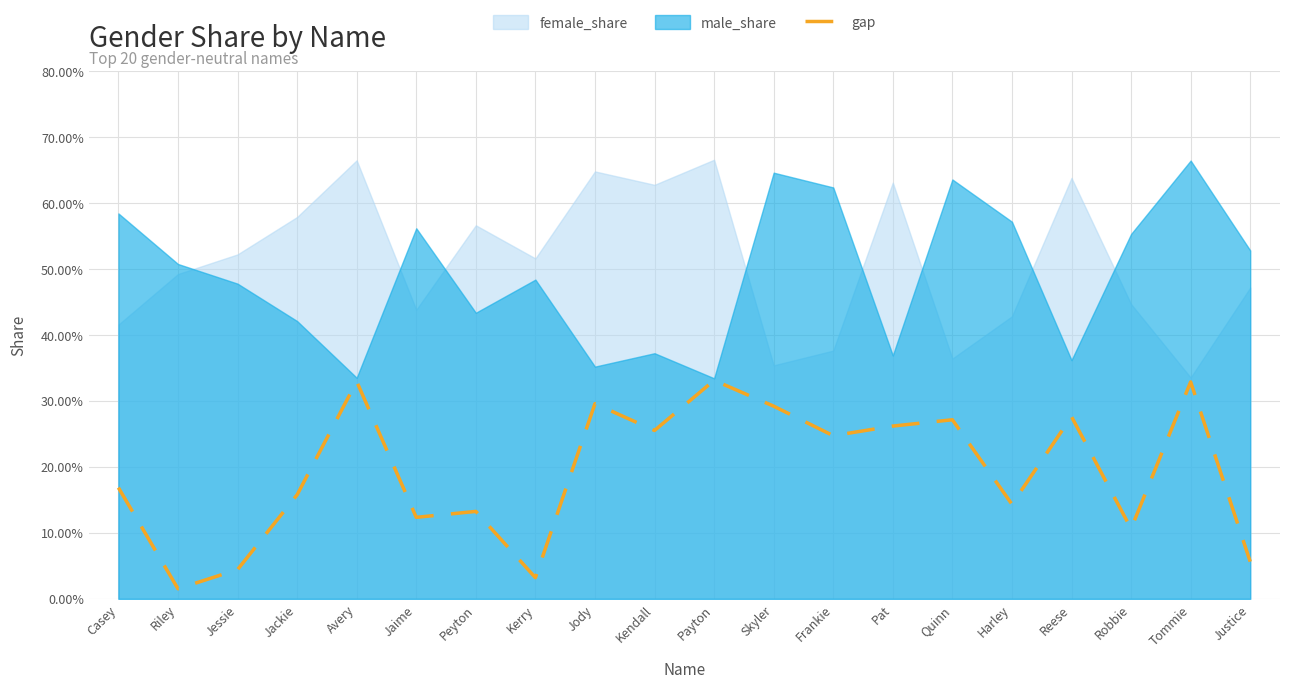

What value does the data have at Skyler?

0.3